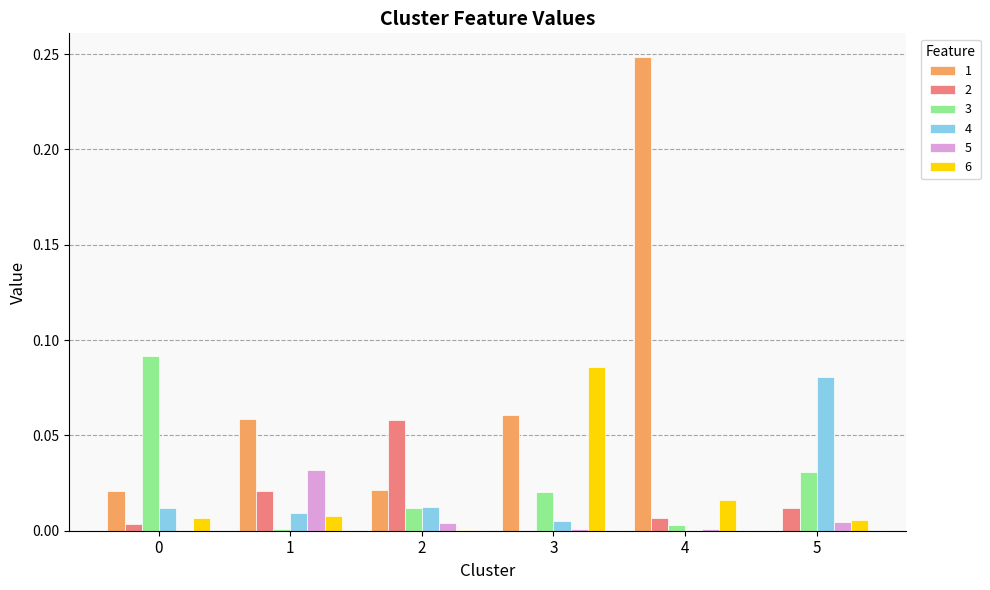

Which series has the largest range (max minus min)?

1